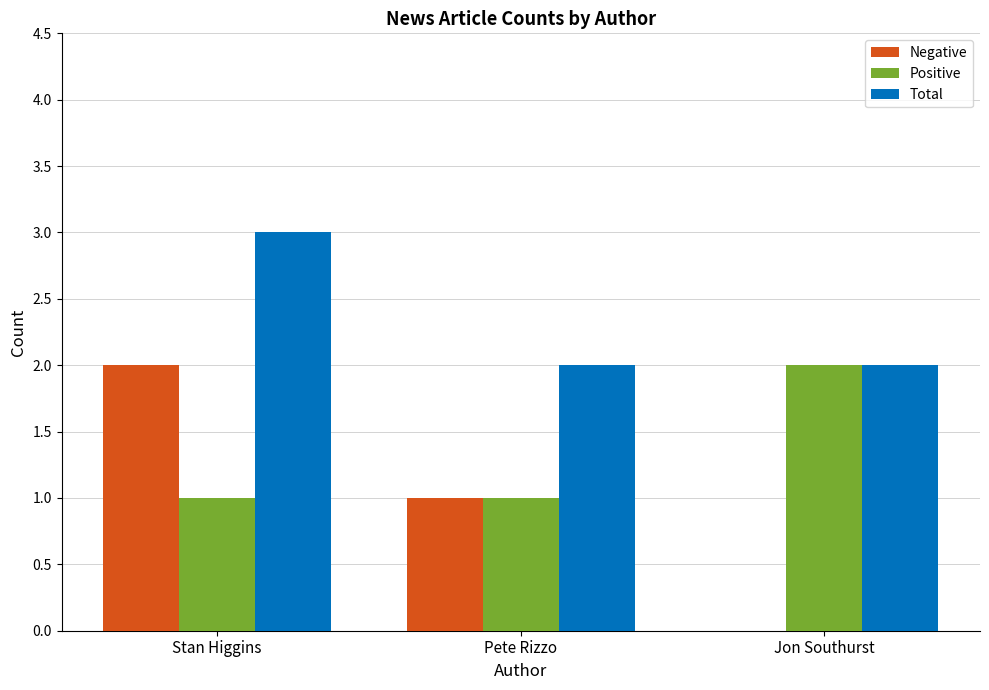

Which series has the largest range (max minus min)?

Negative